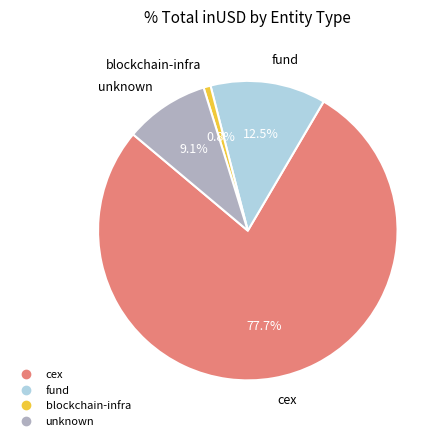

Is there a majority slice in this chart?

Yes